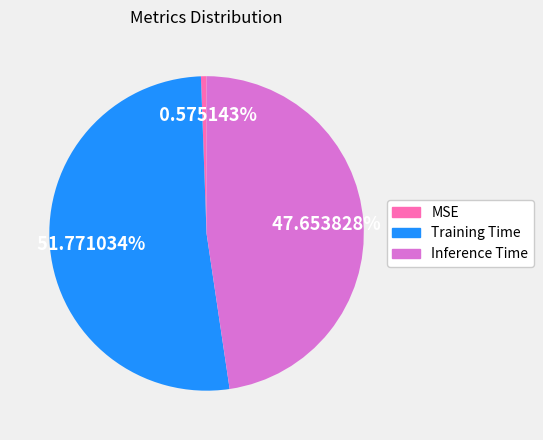

Which slice is the largest?

Training Time